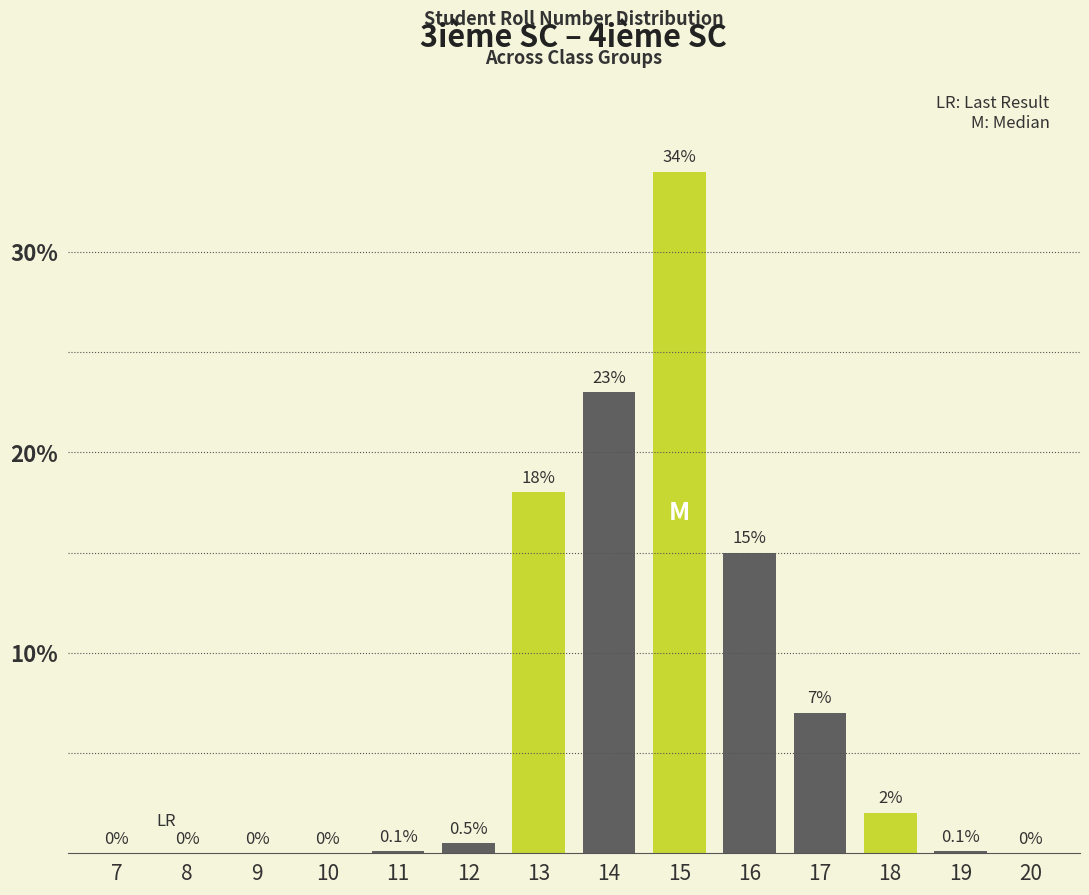

Reading left to right, transcribe all the data shown in this chart.

7=0.0	8=0.0	9=0.0	10=0.0	11=0.1	12=0.5	13=18.0	14=23.0	15=34.0	16=15.0	17=7.0	18=2.0	19=0.1	20=0.0